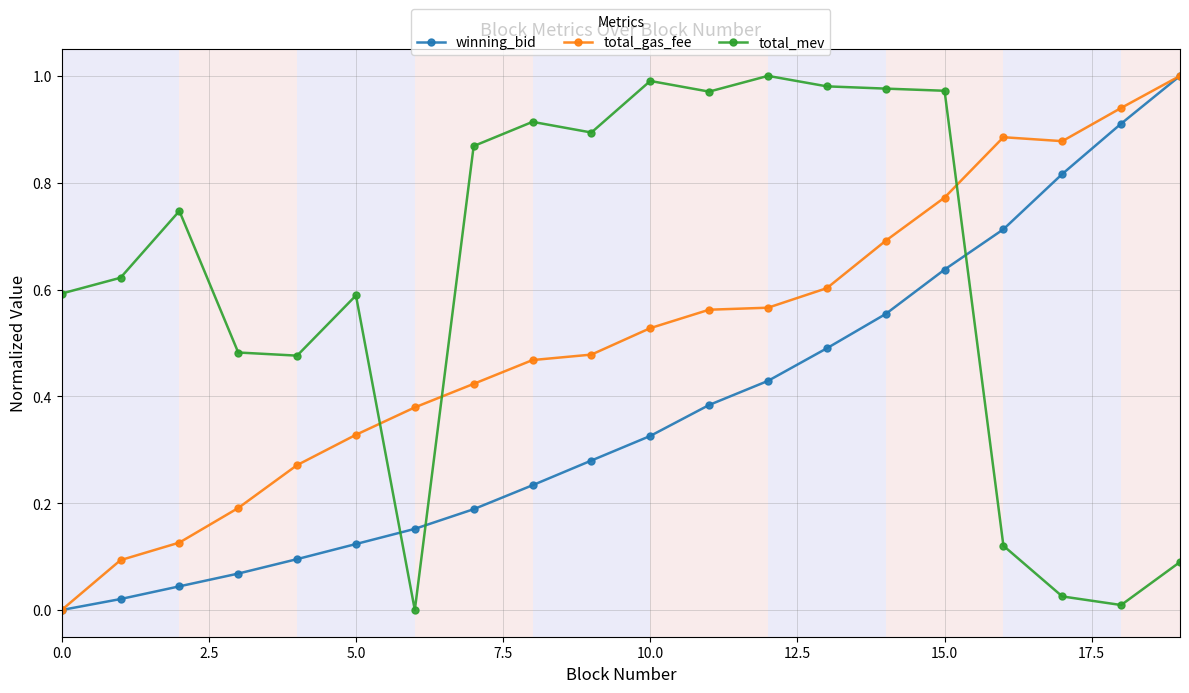

Which series has the largest total across all categories?

total_mev